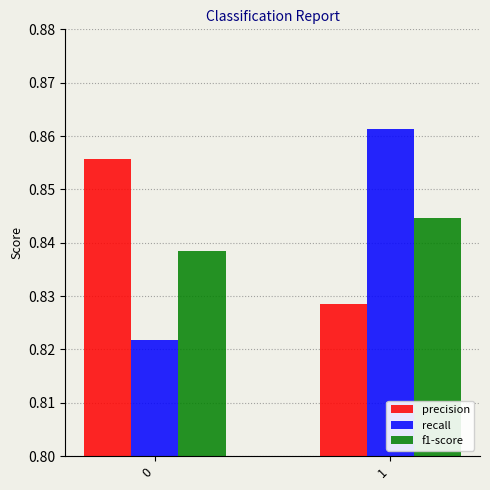

List the labels in order of f1-score value, smallest first.

0, 1